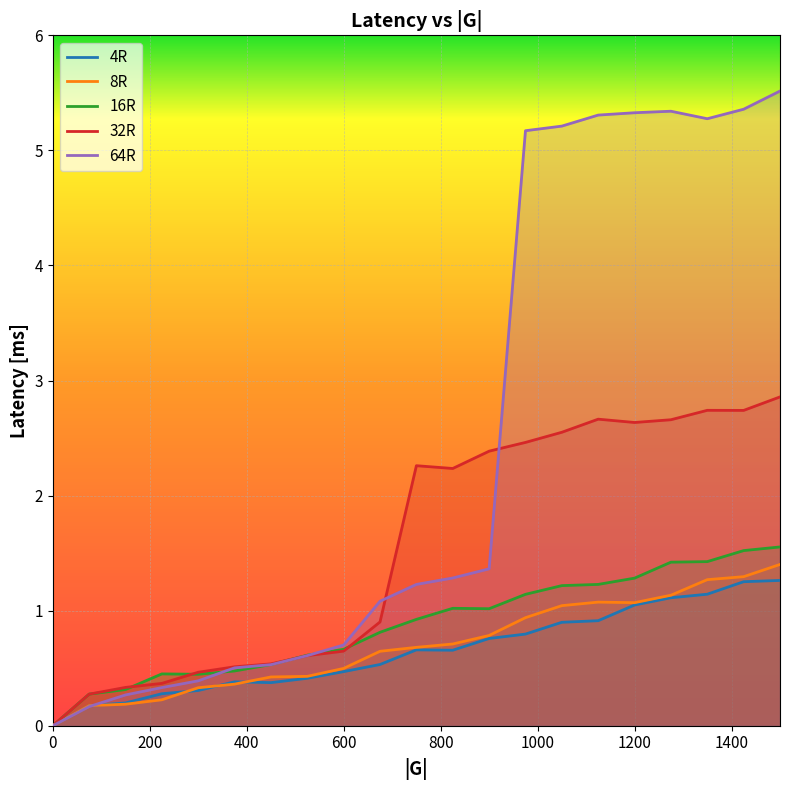

How many lines are shown in the chart?

5